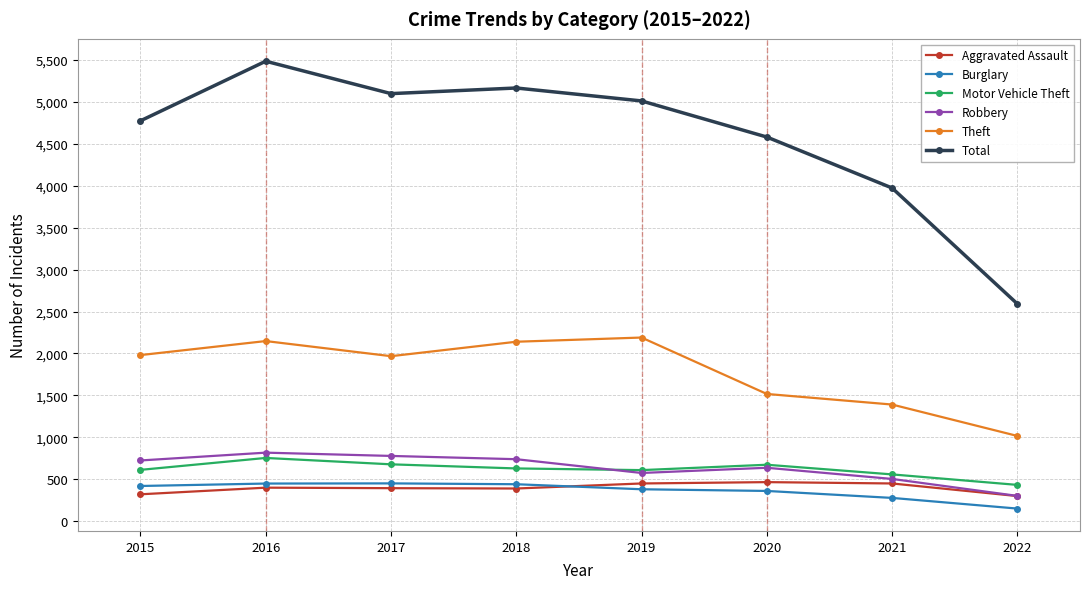

Which series changed the most between 2015 and 2020?

Theft